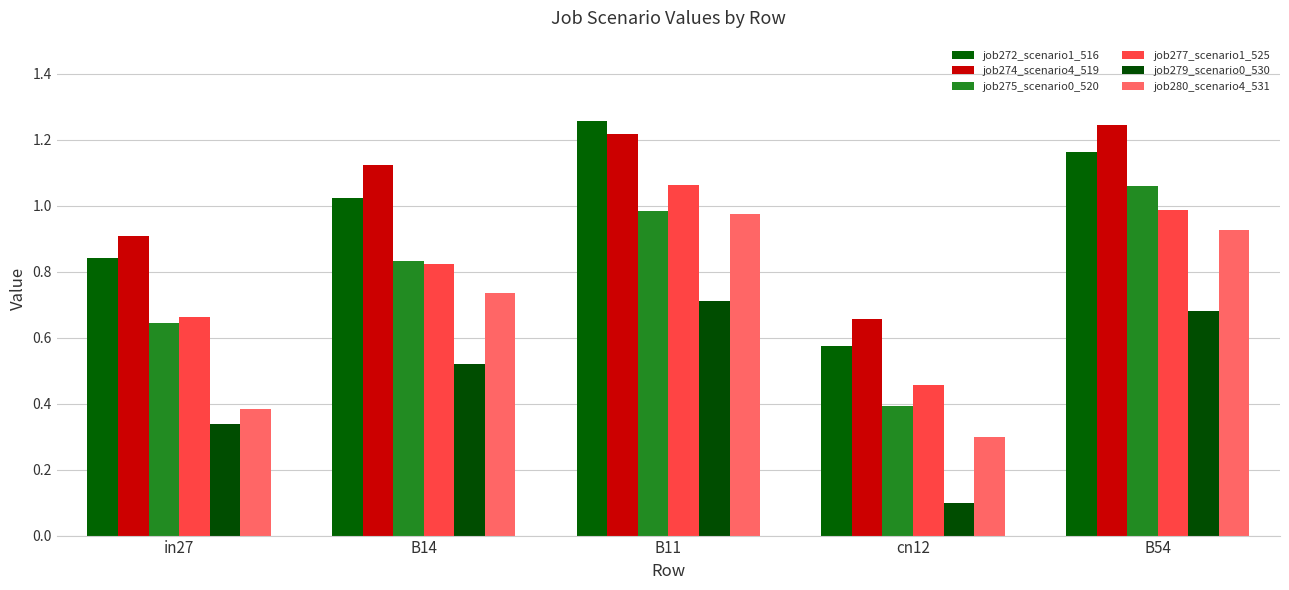

How many bars are there in each group?

6